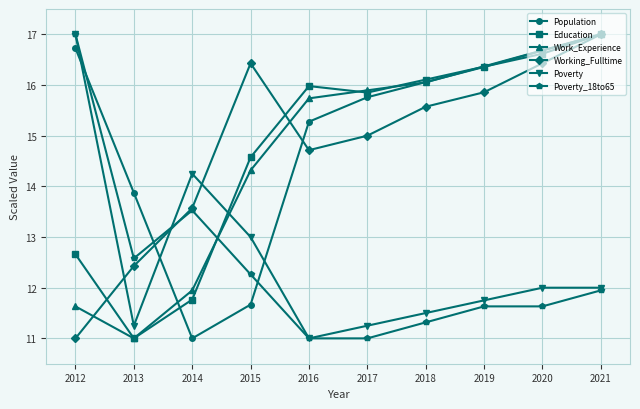

At which category is the sum across all series the highest?

2021